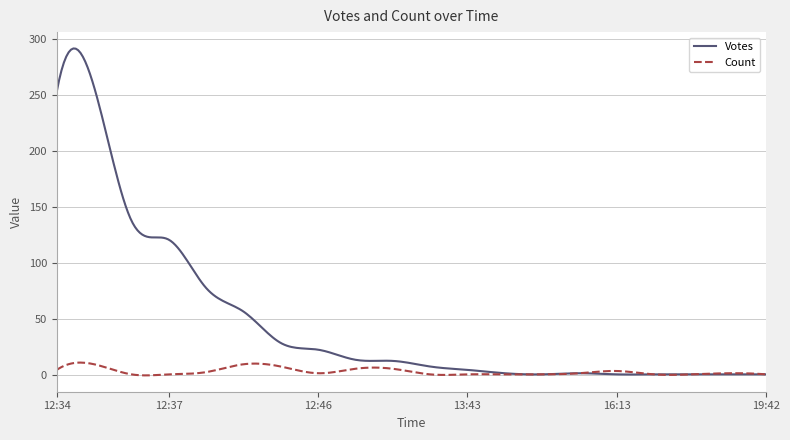

Which series has the largest total across all categories?

Votes